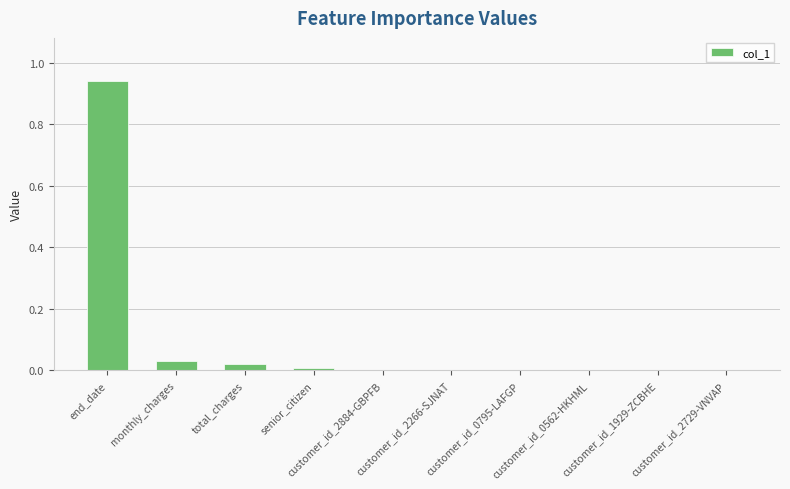

The value at customer_id_0795-LAFGP is 0.0. True or false?

True